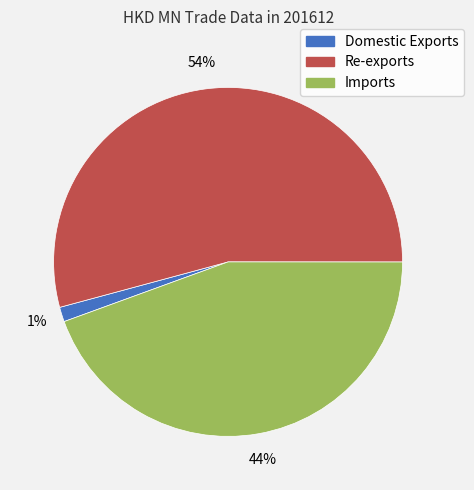

Which has a higher value, Re-exports or Domestic Exports?

Re-exports